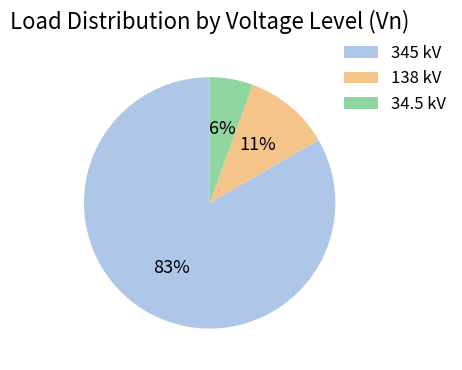

Do 345 kV and 138 kV together represent more than half of the pie?

Yes